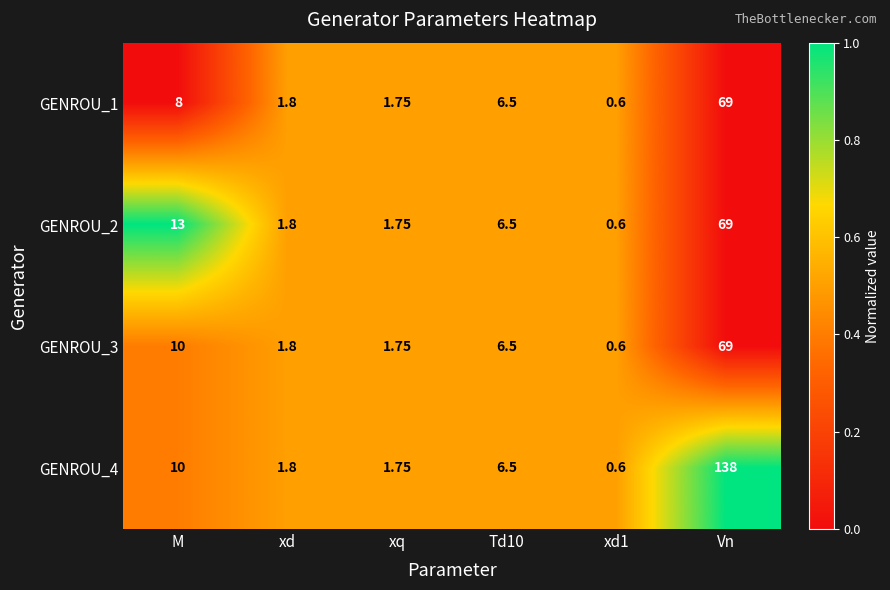

At which label does GENROU_2 first exceed 6?

M